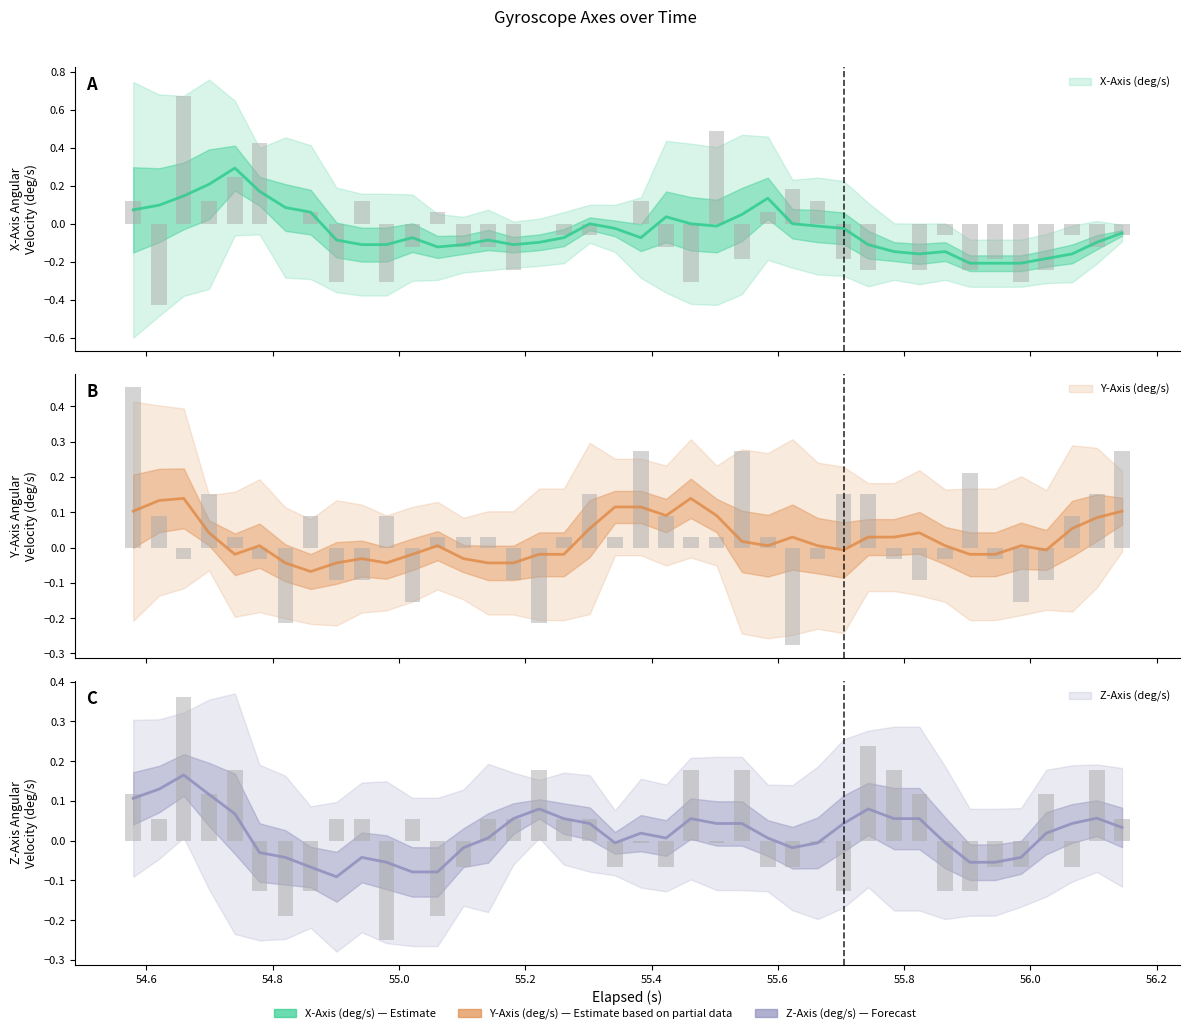

Reading left to right, list all the values displayed in this chart.

X-Axis (deg/s): 0.1	-0.4	0.7	0.1	0.2	0.4	-0.0	0.1	-0.3	0.1	-0.3	-0.1	0.1	-0.1	-0.1	-0.2	-0.0	-0.1	-0.1	-0.0	0.1	-0.1	-0.3	0.5	-0.2	0.1	0.2	0.1	-0.2	-0.2	-0.0	-0.2	-0.1	-0.2	-0.2	-0.3	-0.2	-0.1	-0.1	-0.1
Y-Axis (deg/s): 0.5	0.1	-0.0	0.2	0.0	-0.0	-0.2	0.1	-0.1	-0.1	0.1	-0.2	0.0	0.0	0.0	-0.1	-0.2	0.0	0.2	0.0	0.3	0.1	0.0	0.0	0.3	0.0	-0.3	-0.0	0.2	0.2	-0.0	-0.1	-0.0	0.2	-0.0	-0.2	-0.1	0.1	0.2	0.3
Z-Axis (deg/s): 0.1	0.1	0.4	0.1	0.2	-0.1	-0.2	-0.1	0.1	0.1	-0.2	0.1	-0.2	-0.1	0.1	0.1	0.2	0.1	0.1	-0.1	-0.0	-0.1	0.2	-0.0	0.2	-0.1	-0.1	-0.0	-0.1	0.2	0.2	0.1	-0.1	-0.1	-0.1	-0.1	0.1	-0.1	0.2	0.1